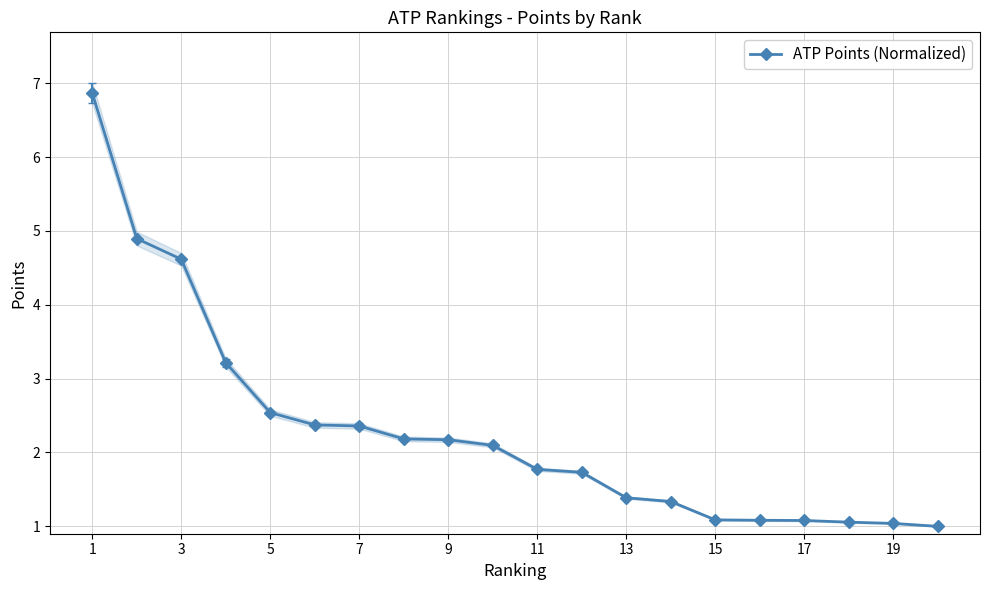

What is the lowest value of the ATP Points (Normalized) series?

1.0